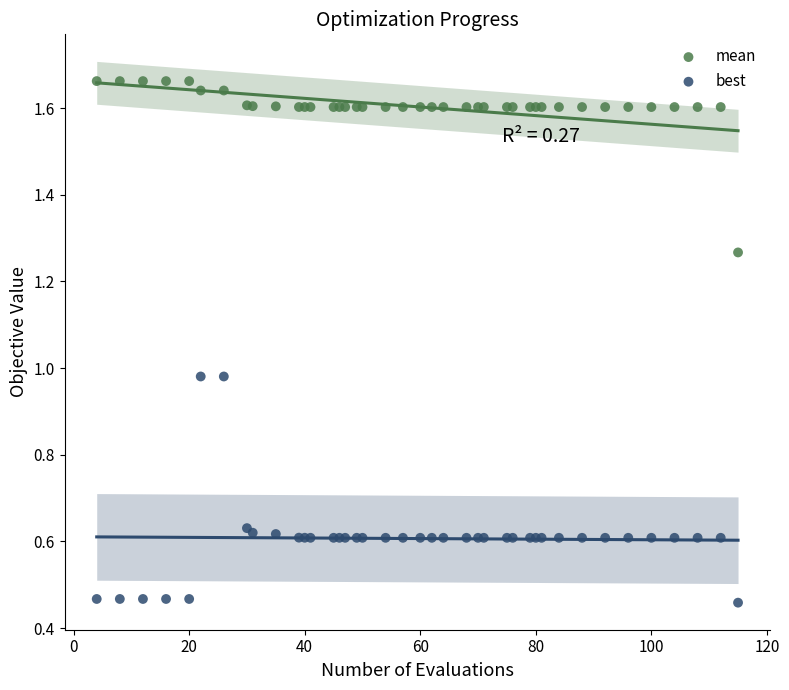

Which series contains the lowest Y value?

best